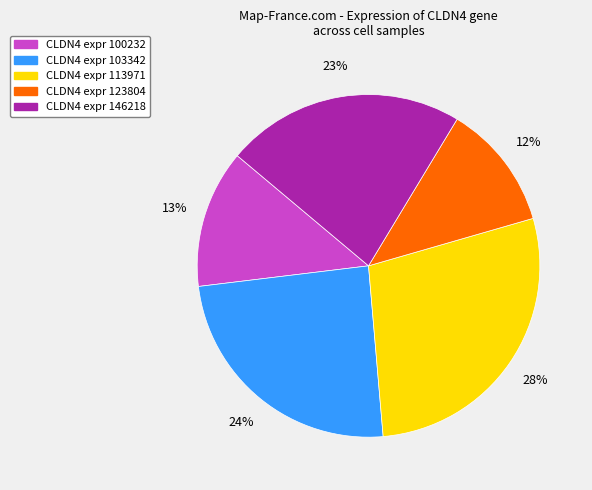

Does any single category account for the majority?

No